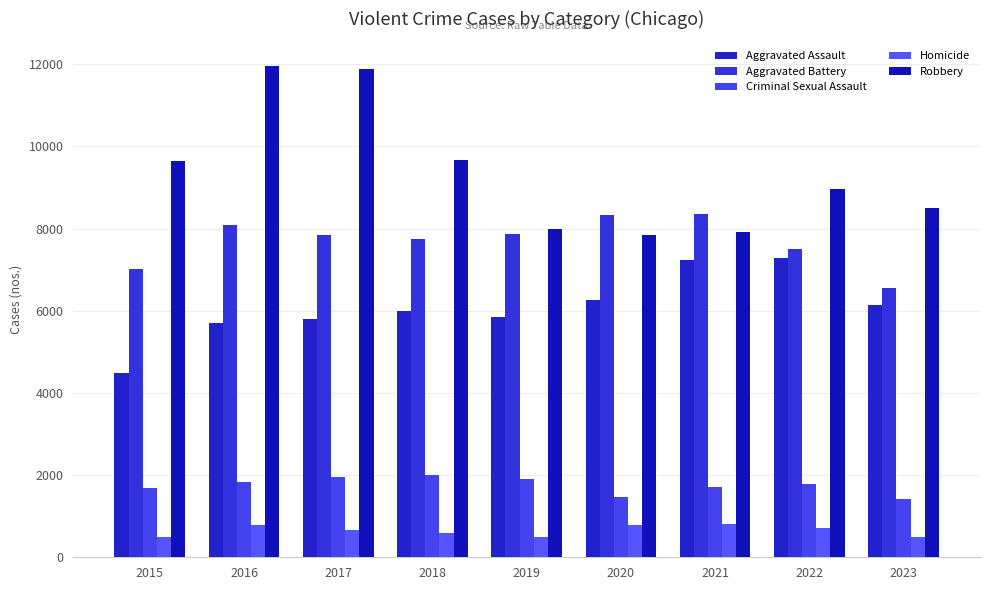

How many data points in Homicide are less than 672?

4